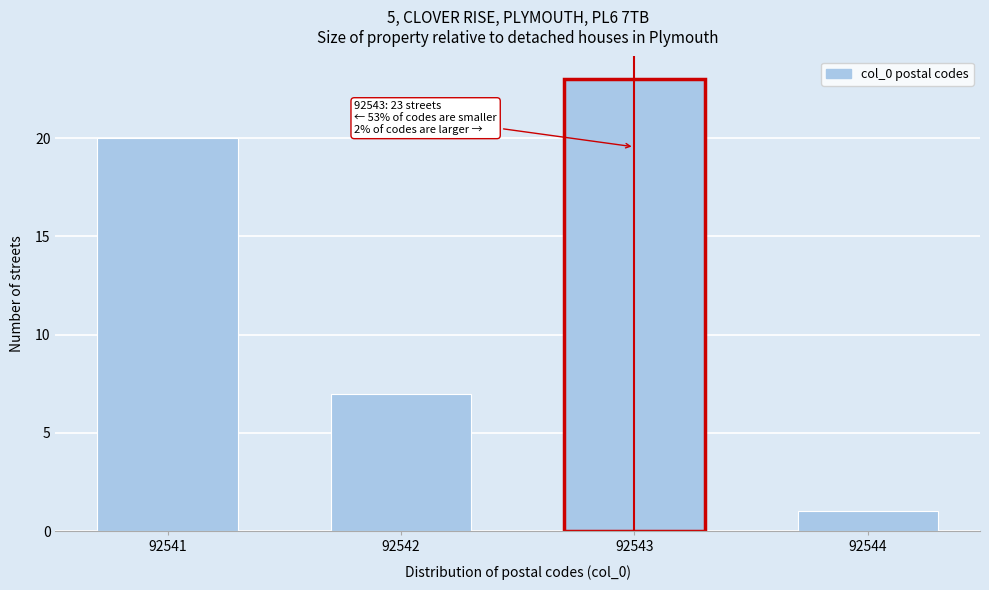

Reading left to right, list all the values displayed in this chart.

92541=20	92542=7	92543=23	92544=1